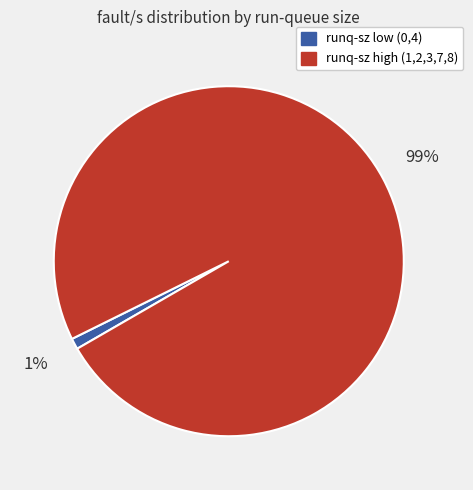

To the nearest percent, what portion does runq-sz low (0,4) represent?

1%